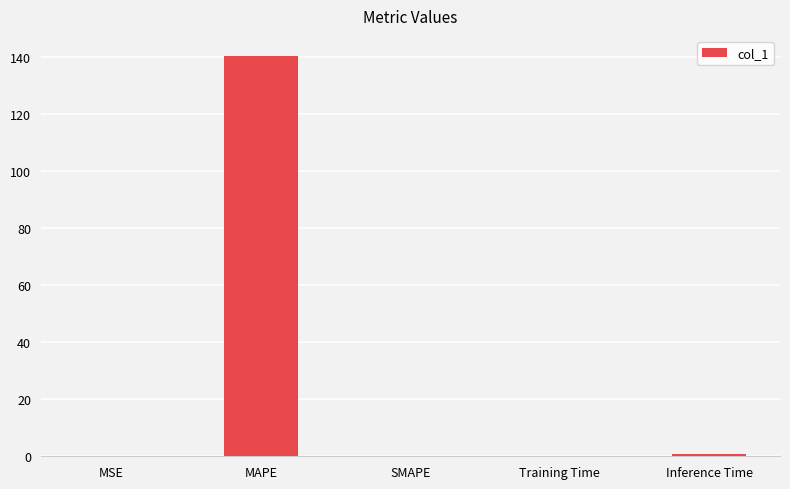

True or false: the data shows 61.3 at SMAPE.

False